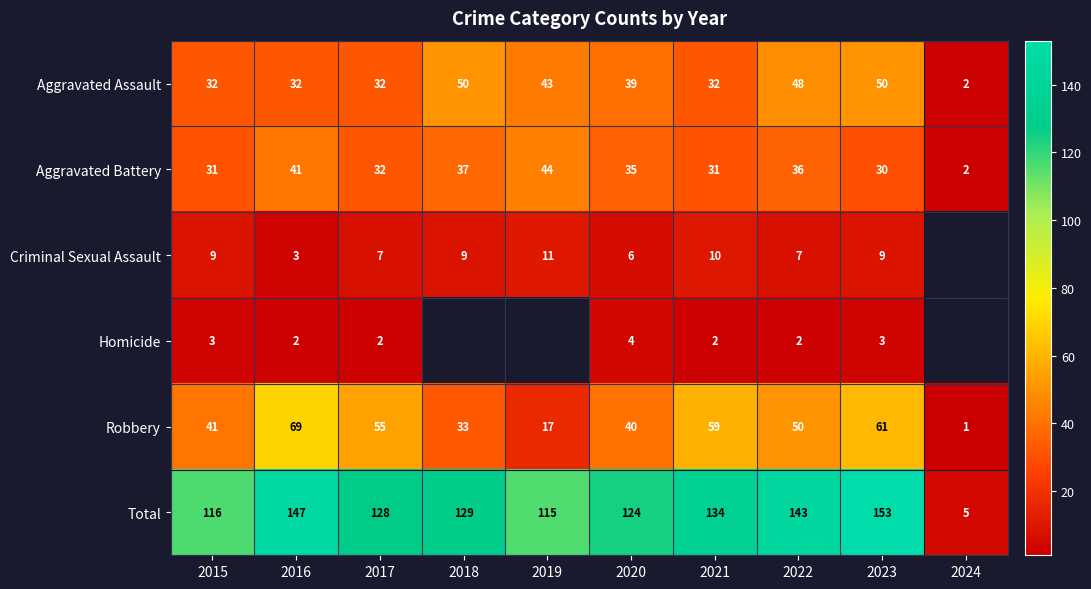

What is the spread (max minus min) of values at 2016?

145